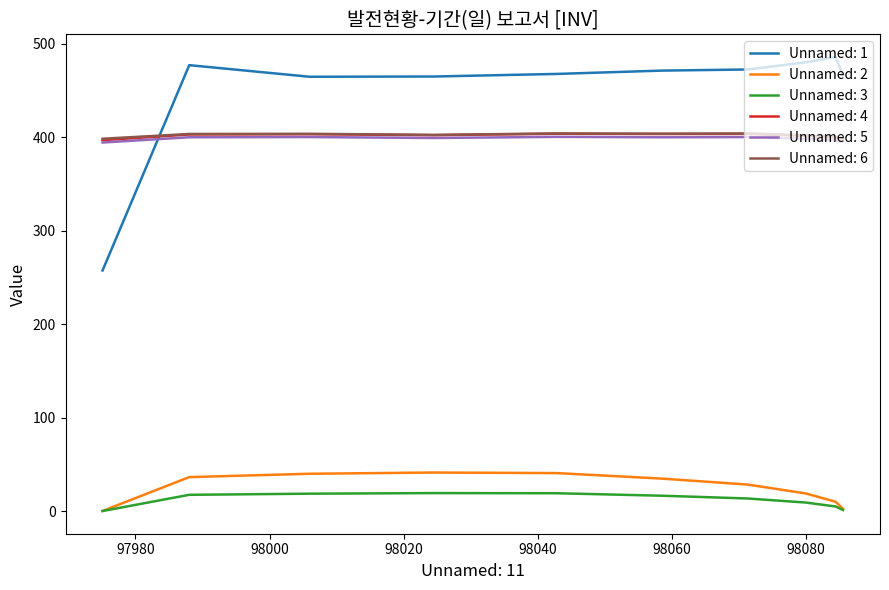

Does the chart have visible grid lines?

No